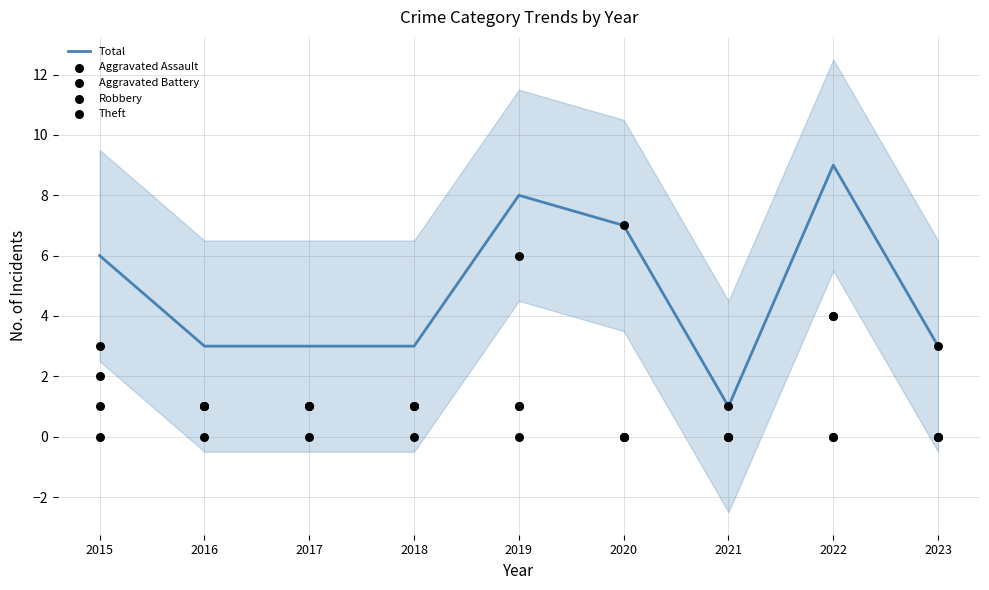

Which series has the largest total across all categories?

Total